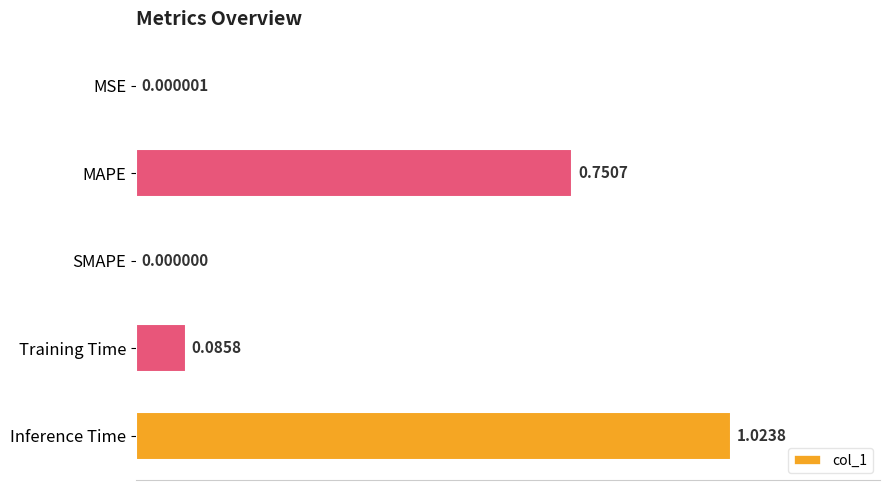

Is it true that the value at SMAPE is -0.4?

False